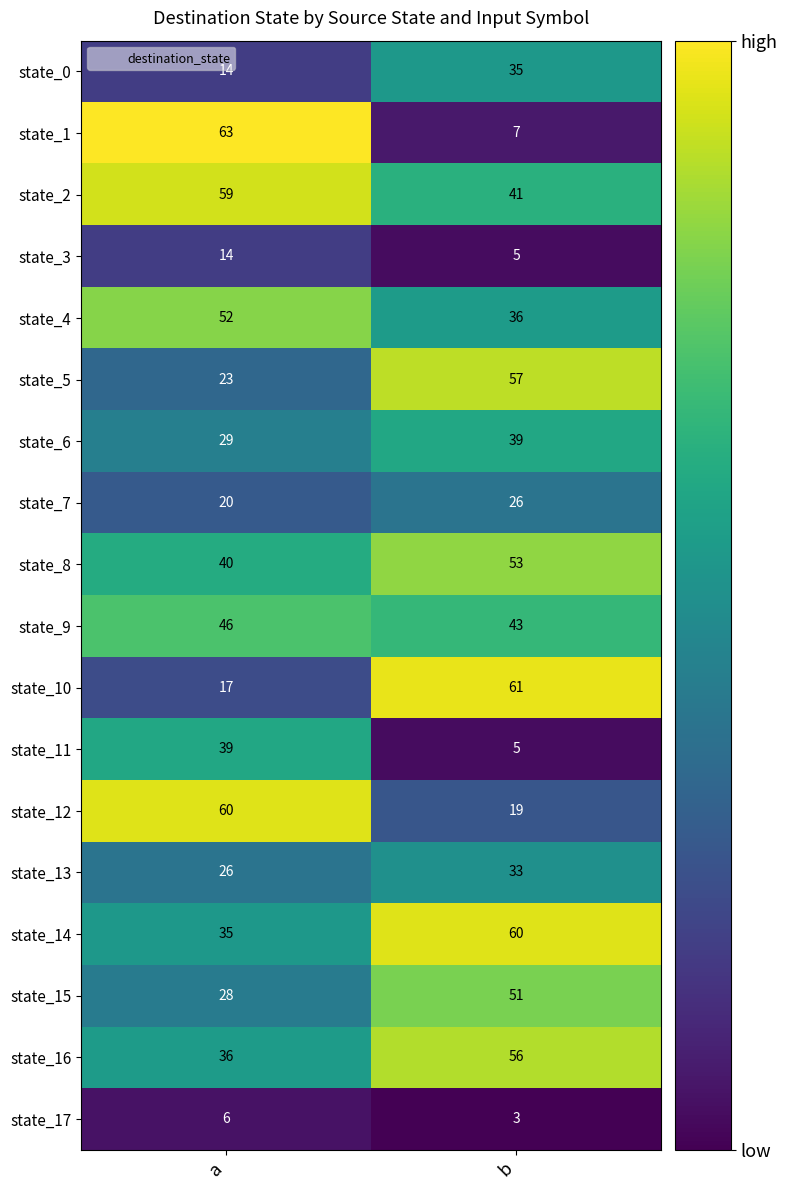

What is the minimum value for state_14?

35